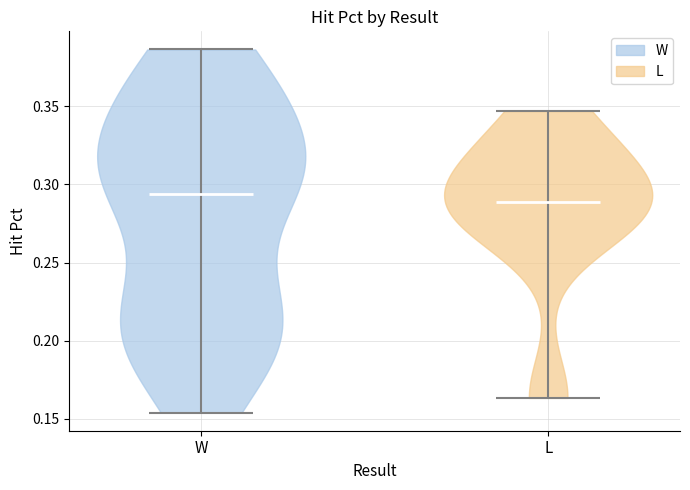

What is the lowest point the violin for L reaches on the y-axis? The values are not printed on the chart, so give them approximately, as read against the axis.

0.165